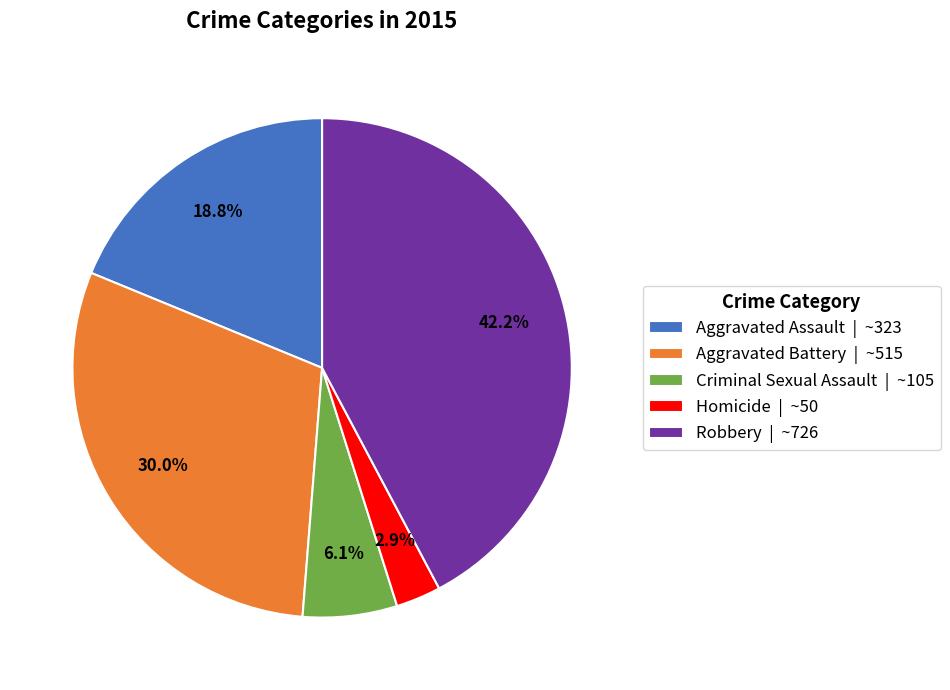

To the nearest percent, what is the difference between the Homicide and Aggravated Assault slice percentages?

16%